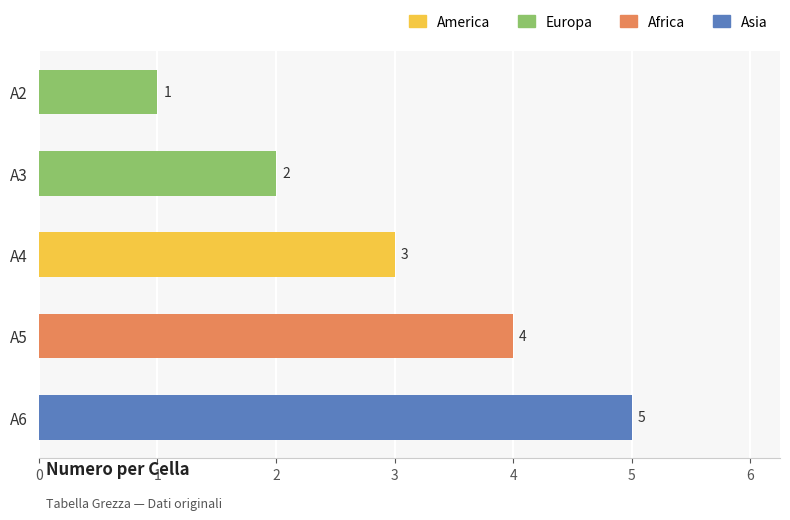

Does the chart contain stacked bars?

No